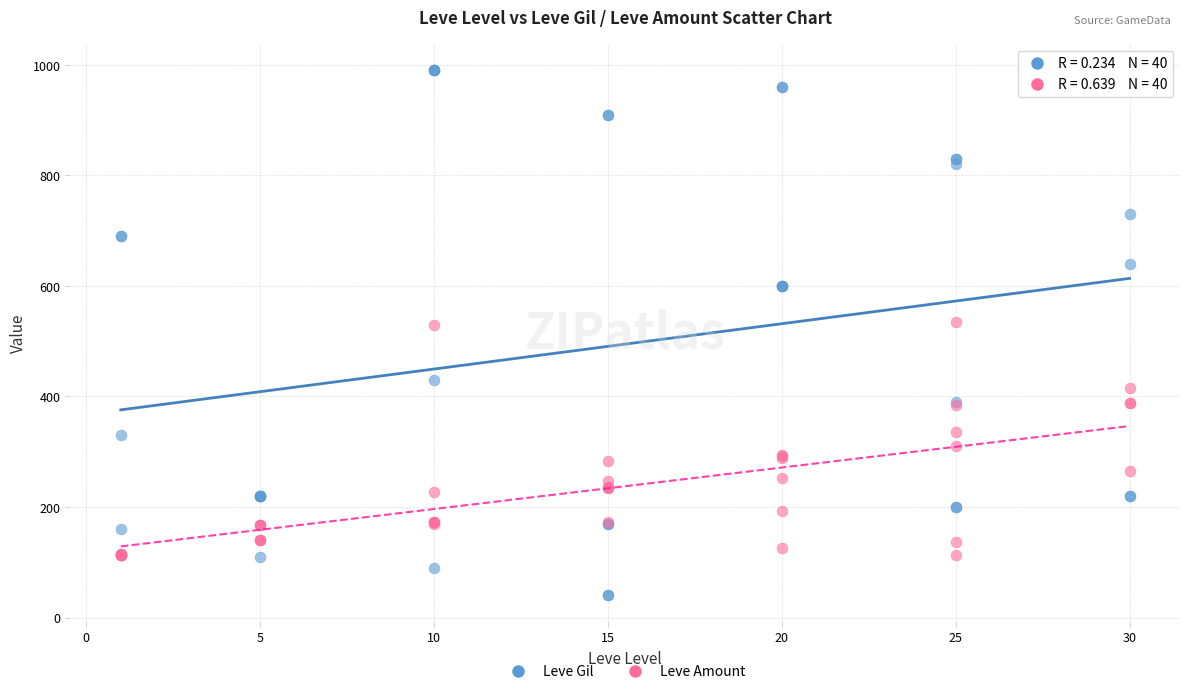

What are all the series names shown in the legend?

Leve Gil, Leve Amount